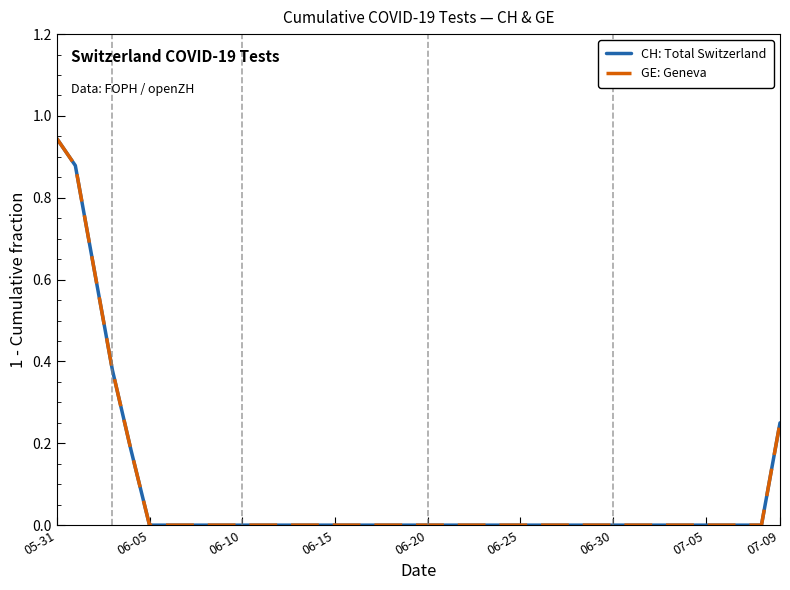

Does the chart have visible grid lines?

No